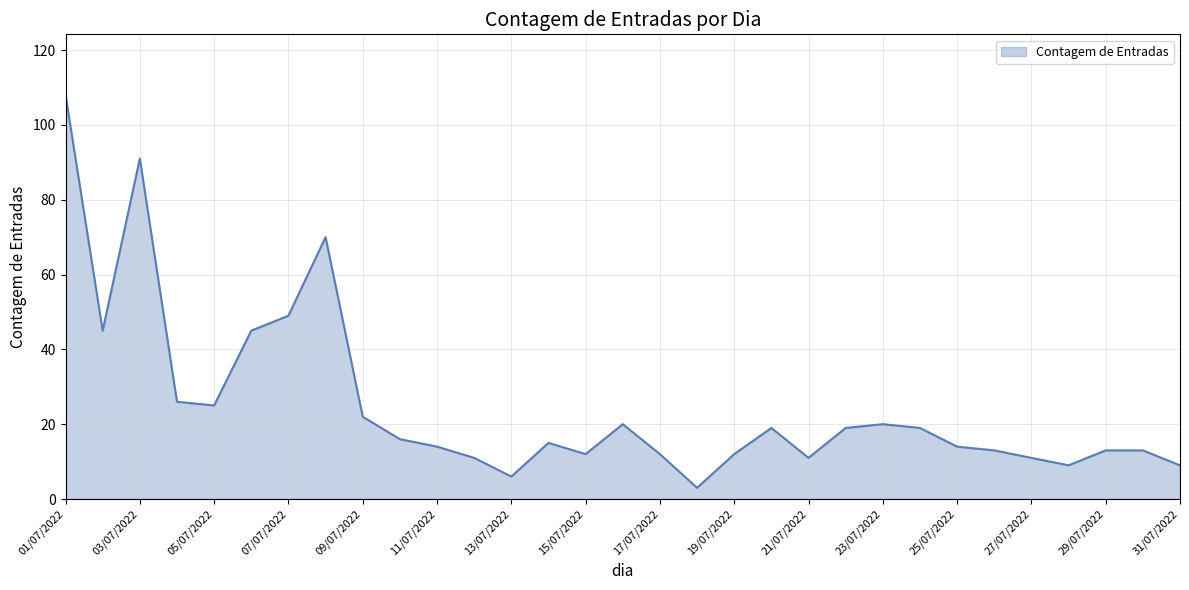

How many points are higher than both their immediate neighbors (excluding endpoints)?

6